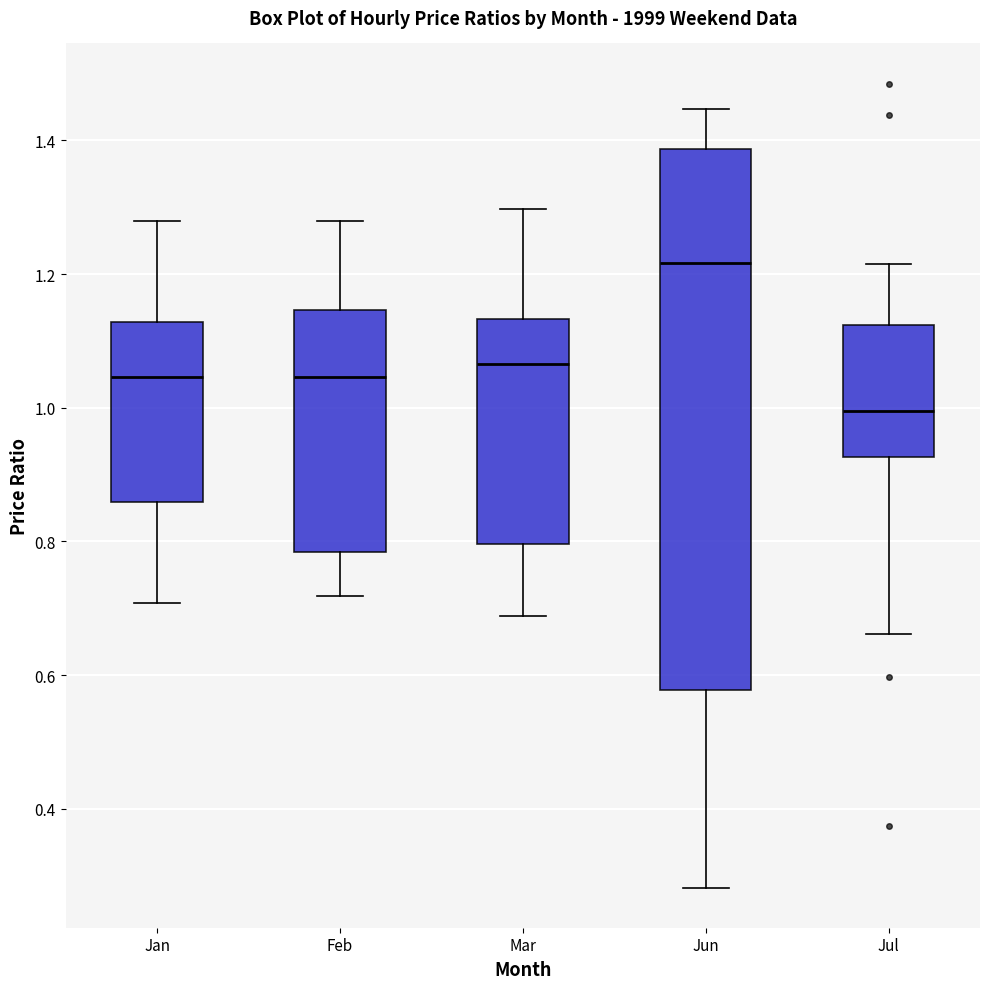

Reading left to right, read every box against the y-axis: the position of its median line, the range the box covers, and the ends of its whiskers. The values are not printed on the chart, so give them approximately, as read against the axis.

Jan: median 1.04, box 0.86 to 1.12, whiskers 0.70 to 1.28
Feb: median 1.04, box 0.78 to 1.14, whiskers 0.72 to 1.28
Mar: median 1.06, box 0.80 to 1.14, whiskers 0.68 to 1.30
Jun: median 1.22, box 0.58 to 1.38, whiskers 0.28 to 1.44
Jul: median 1.00, box 0.92 to 1.12, whiskers 0.66 to 1.22